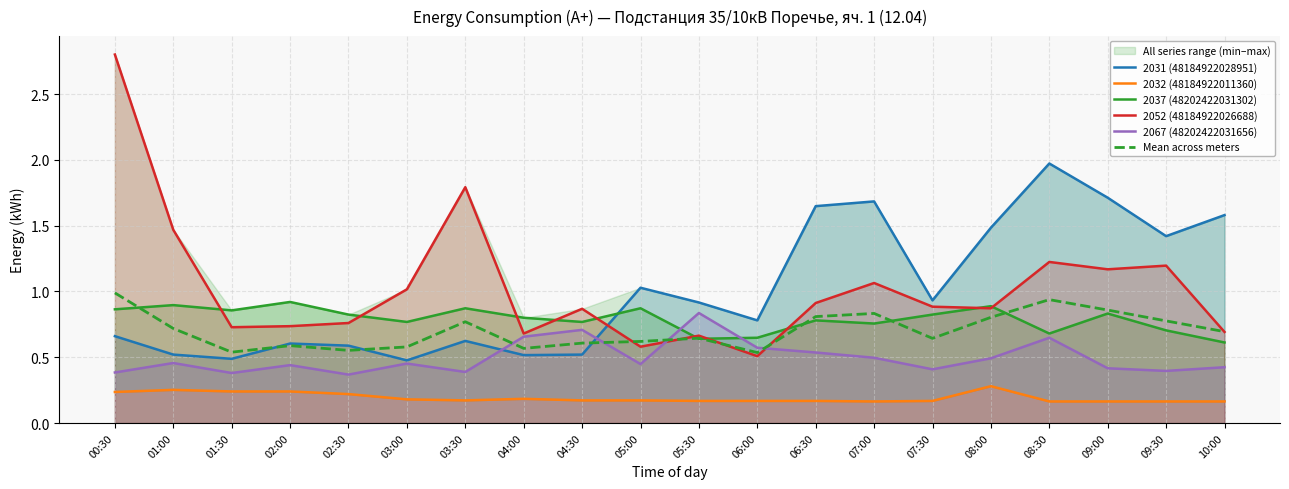

How many intersections are there between 2067 (48202422031656) and 2037 (48202422031302)?

2